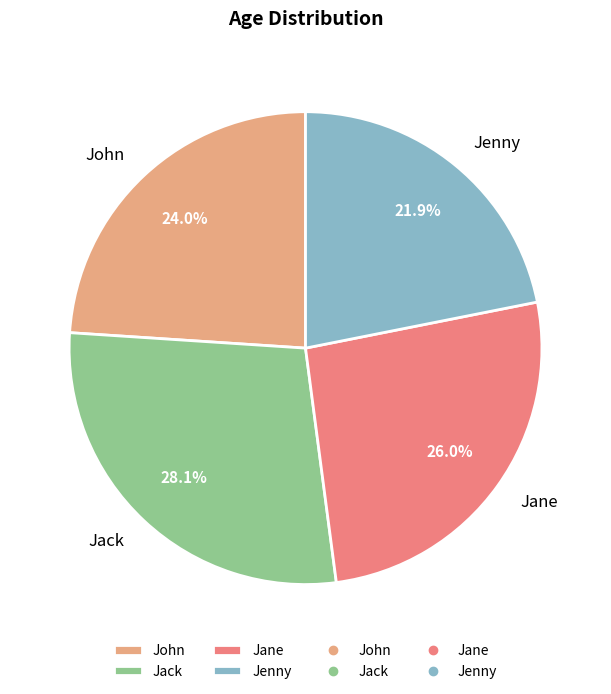

What portion of the pie excludes Jenny?

78.1%